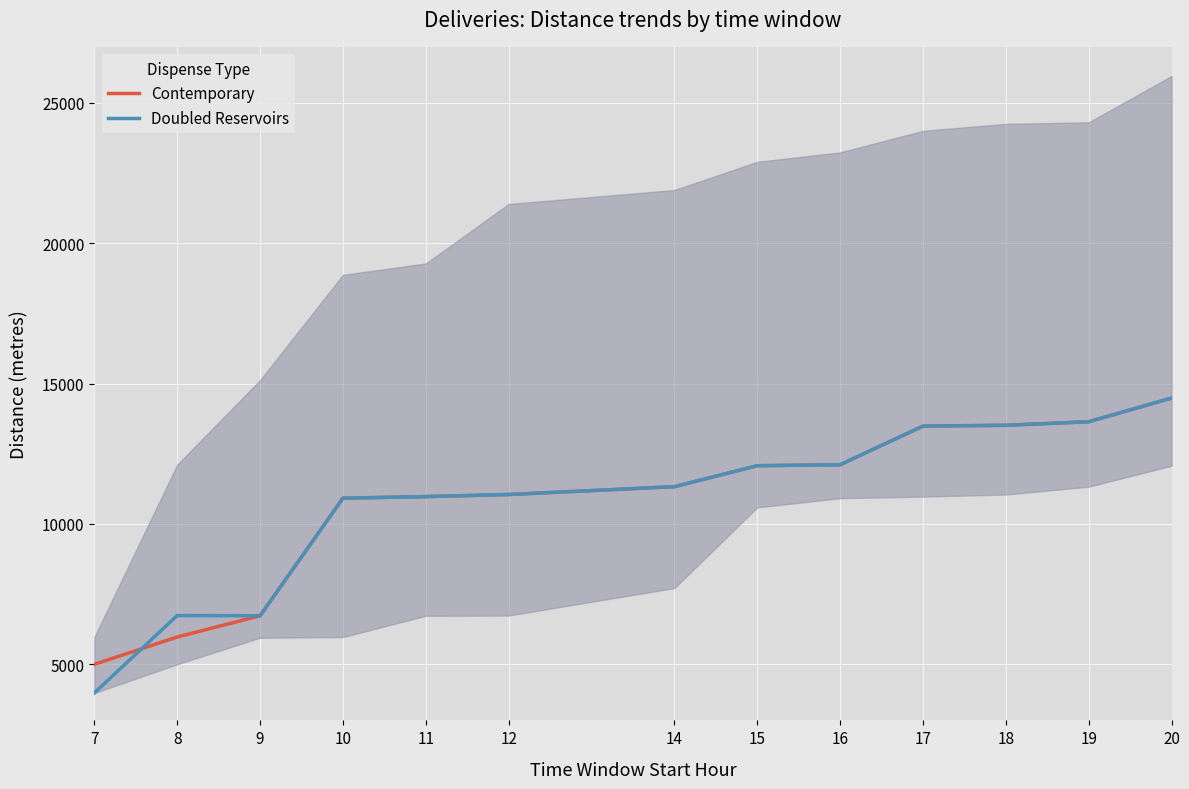

Is it true that Contemporary equals 20748 at 16?

False